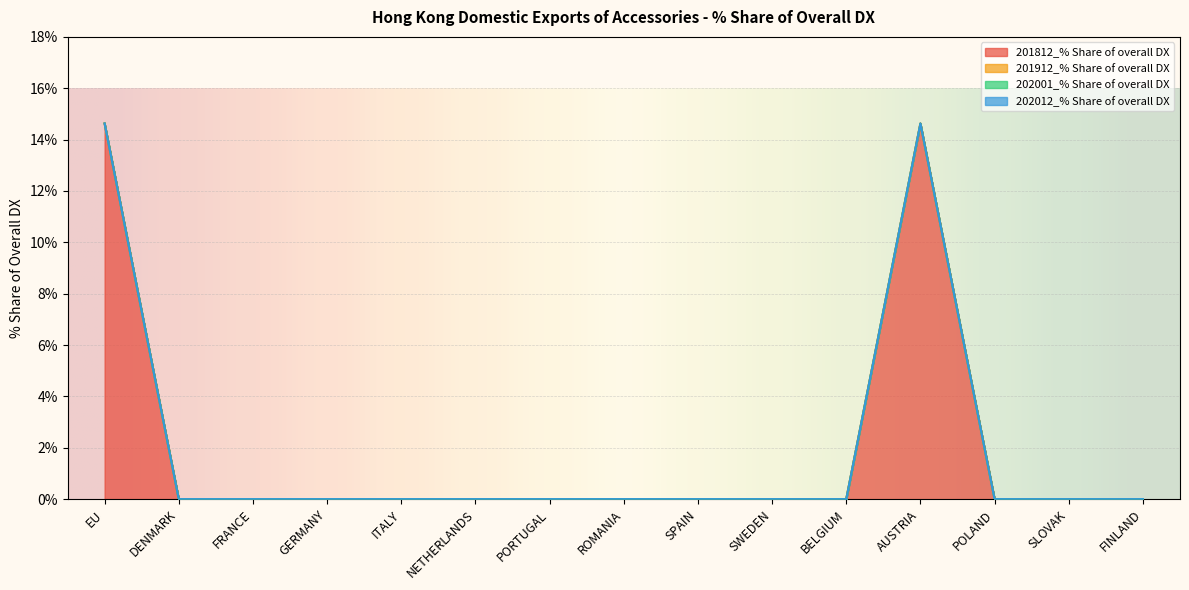

Does the chart display data point markers on the line(s)?

No